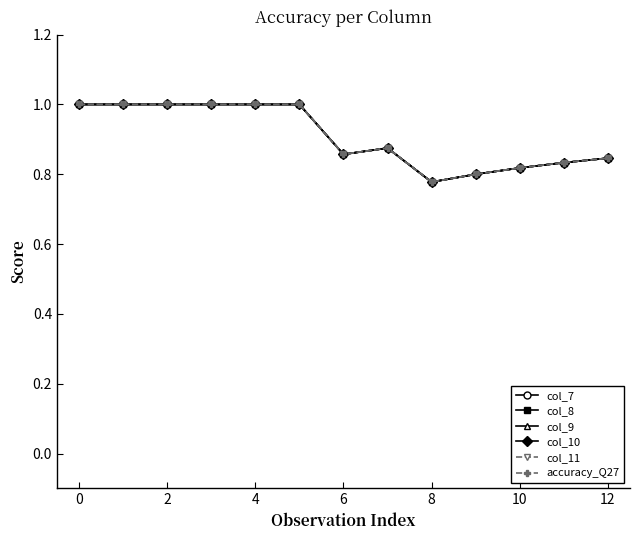

Where is col_9 nearest to the value 0?

8